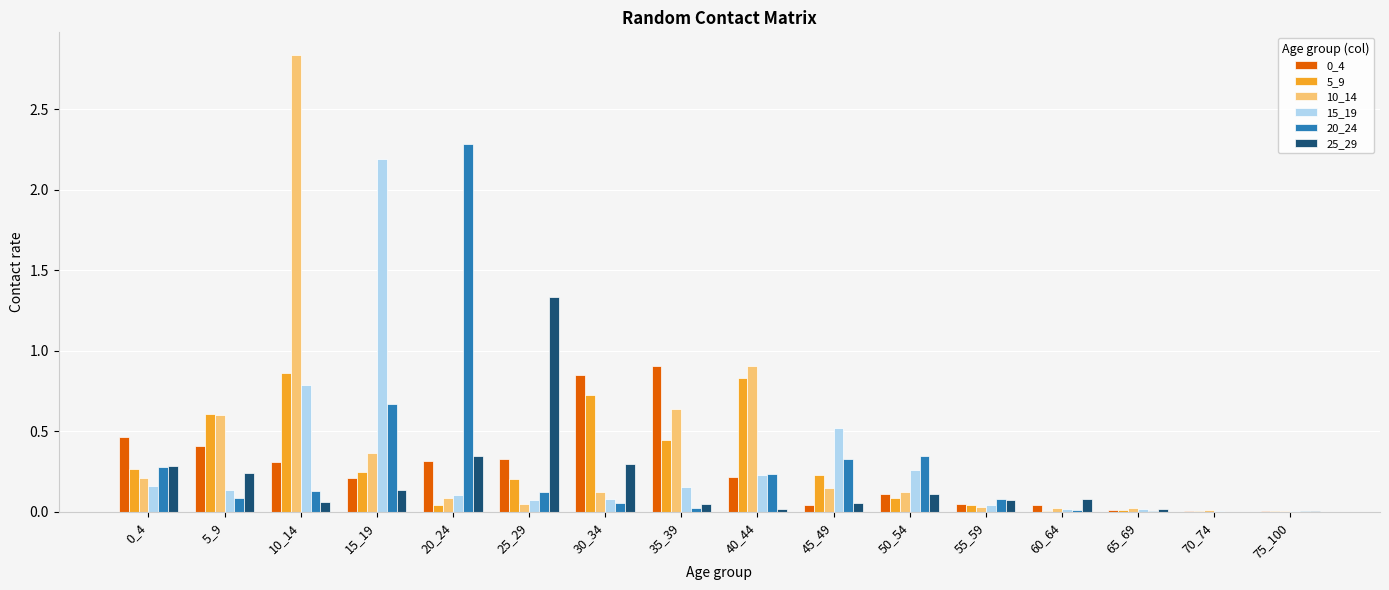

Where is 15_19 nearest to the value 1?

10_14